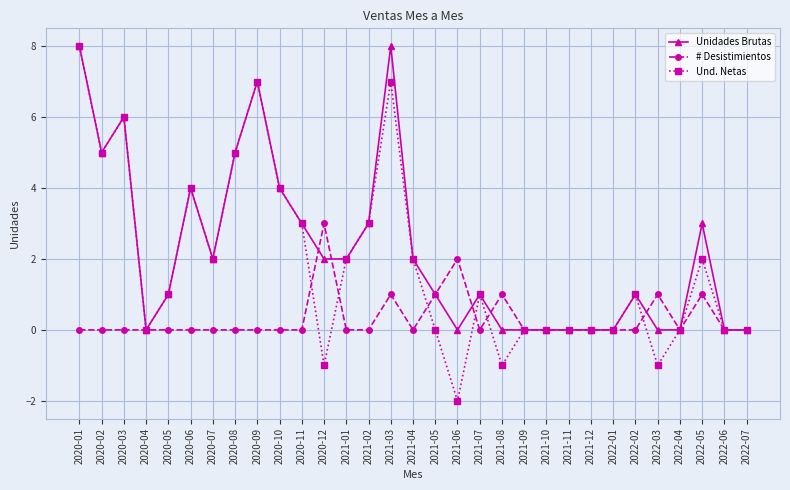

What is the difference between the maximum and minimum values in the Und. Netas series?

10